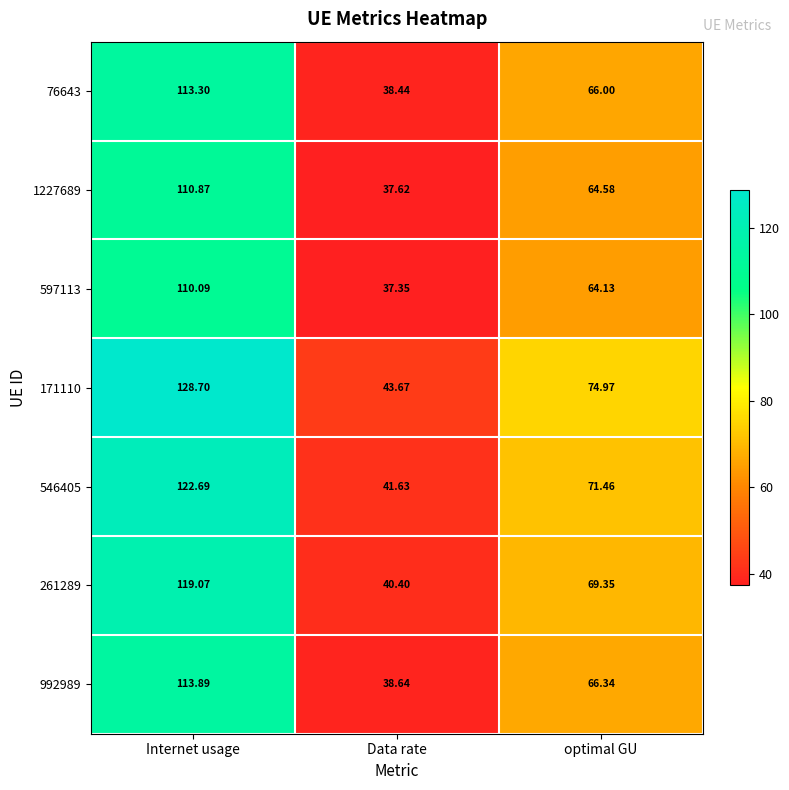

List the labels in order of 1227689 value, largest first.

Internet usage, optimal GU, Data rate